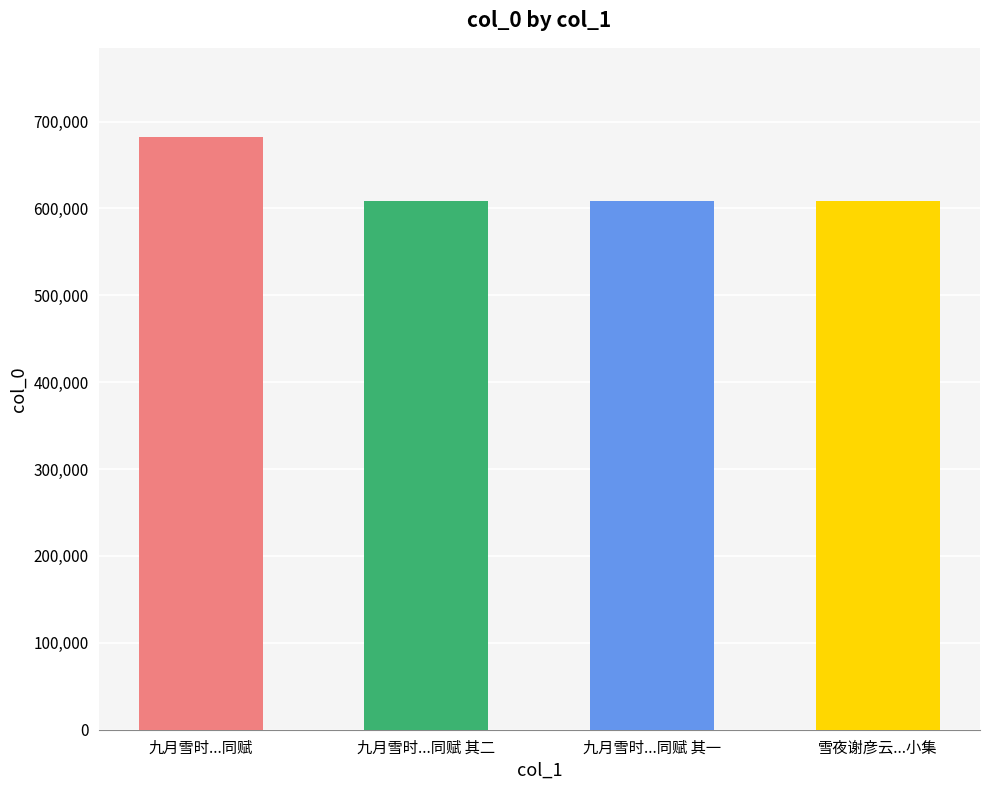

What is the change in value from 九月雪时...同赋 其二 to 雪夜谢彦云...小集?

-542